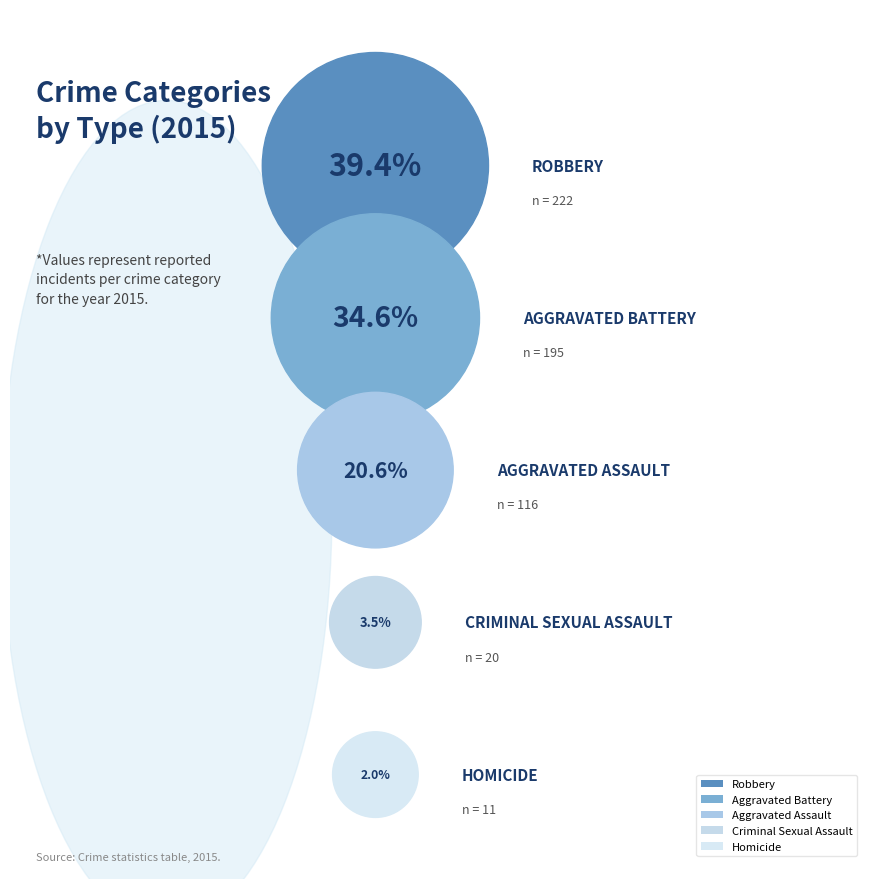

To the nearest percent, what percentage of the pie is Homicide?

2%